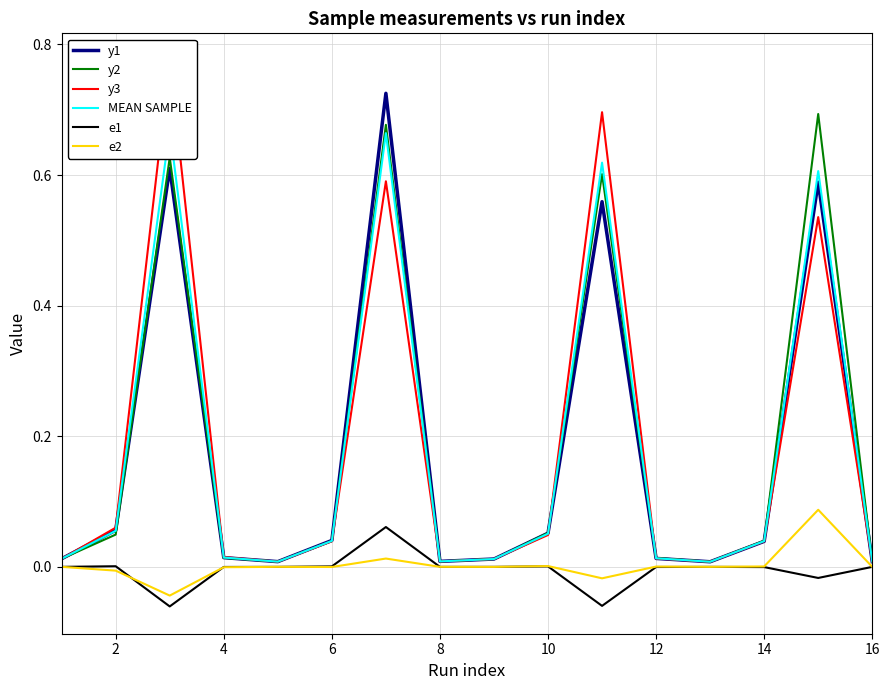

True or false: e2 has more than 0 points higher than both neighbors.

True